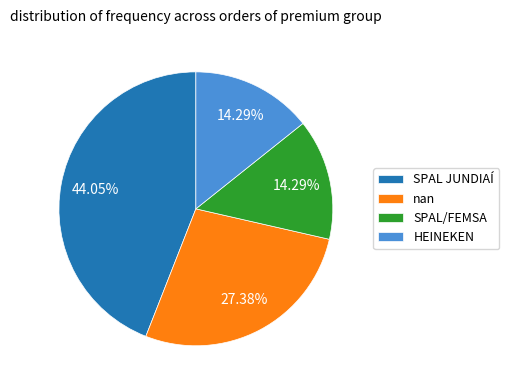

Which slice is the largest?

SPAL JUNDIAÍ